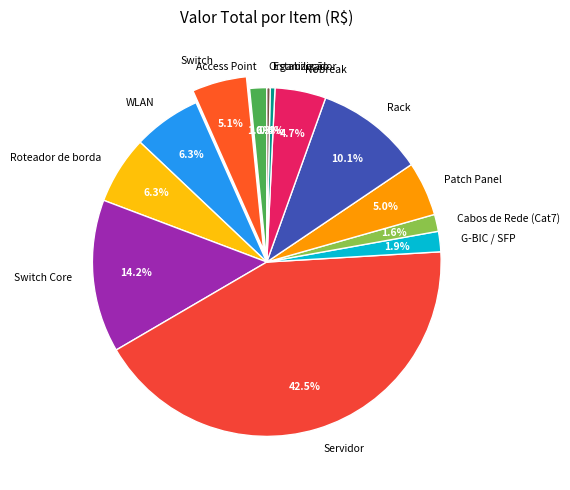

How many segments does this pie chart have?

13